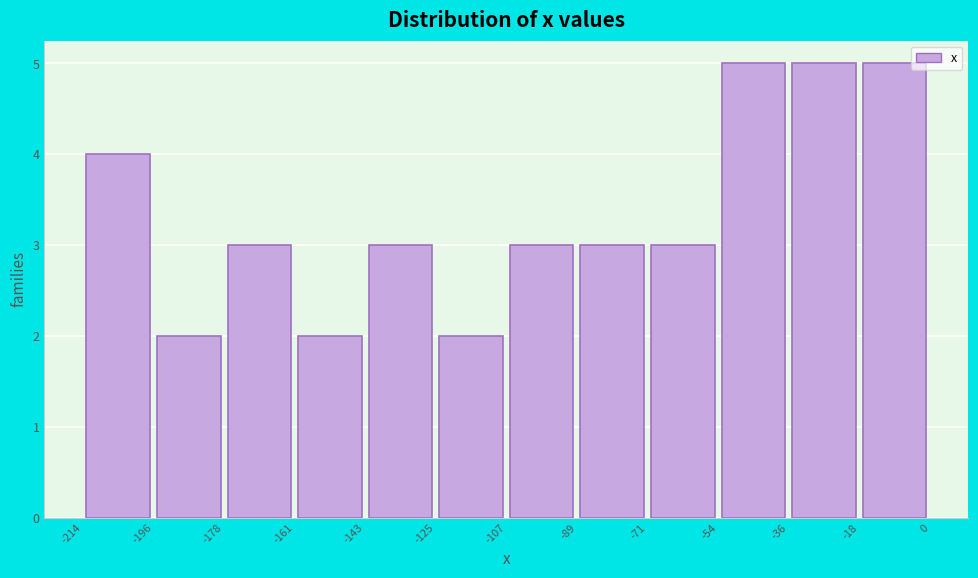

Reading left to right, transcribe this chart: for each bar, give the range it covers on the x-axis and its height. The values are not printed on the chart, so give them approximately, as read against the axis.

-214 to -196: 4
-196 to -178: 2
-178 to -161: 3
-161 to -143: 2
-143 to -125: 3
-125 to -107: 2
-107 to -89: 3
-89 to -71: 3
-71 to -54: 3
-54 to -36: 5
-36 to -18: 5
-18 to 0: 5